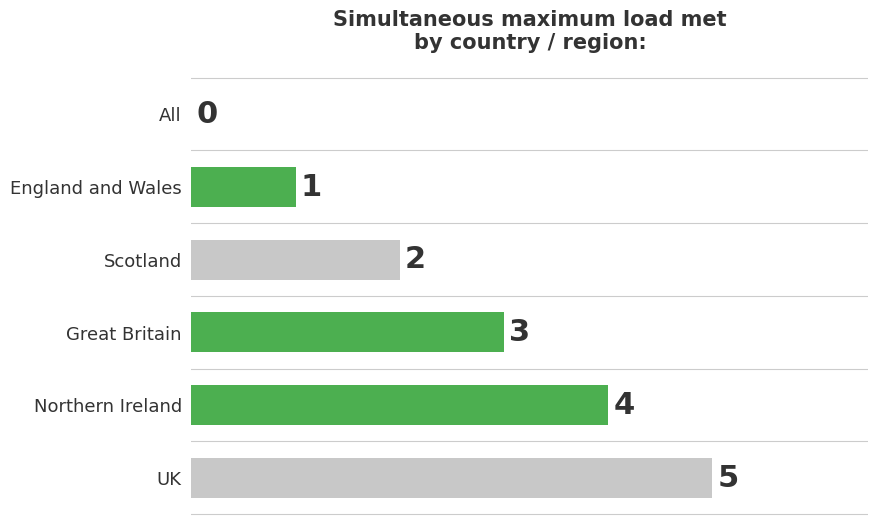

Which label corresponds to the largest value in the chart?

UK